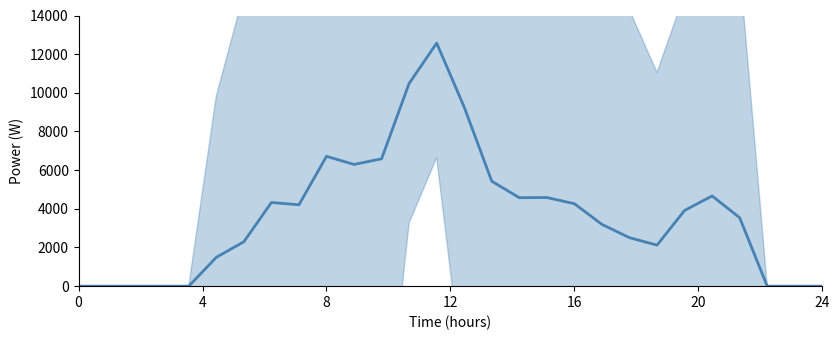

The value at 17 is 1981.9. True or false?

False